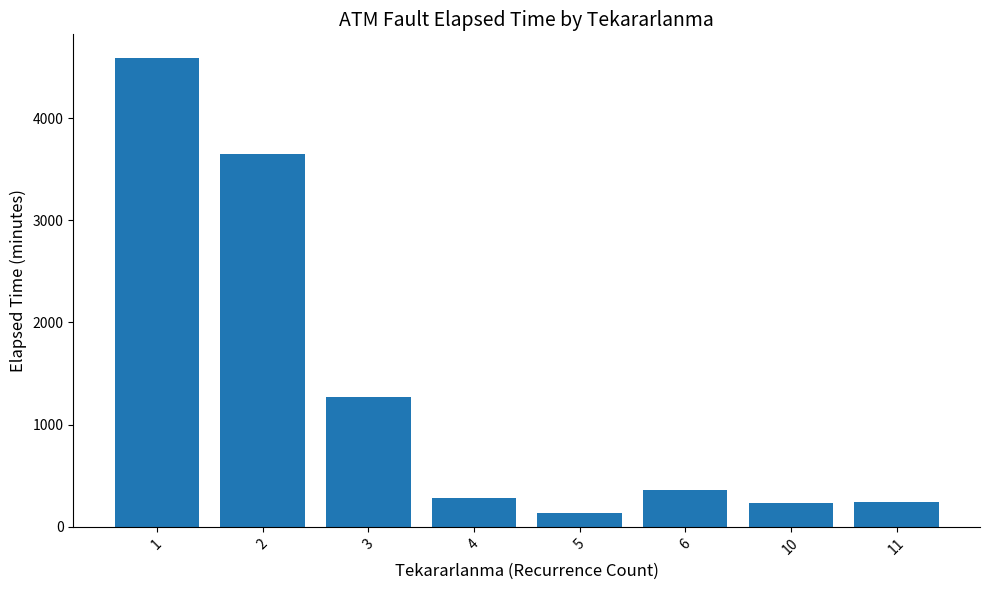

Is it true that the value at 11 is 245?

True